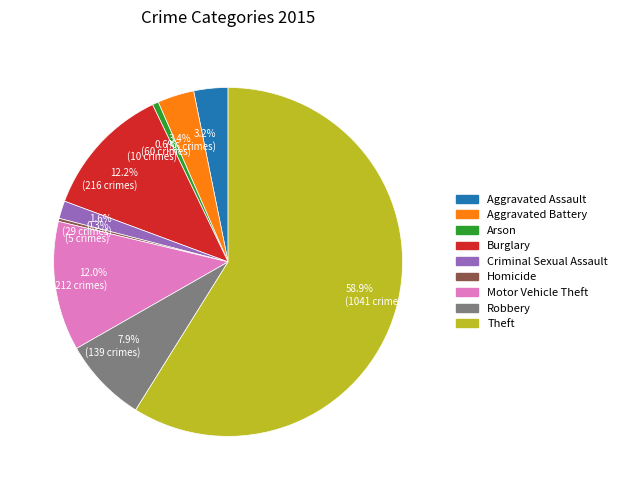

Which category has the biggest portion of the pie?

Theft